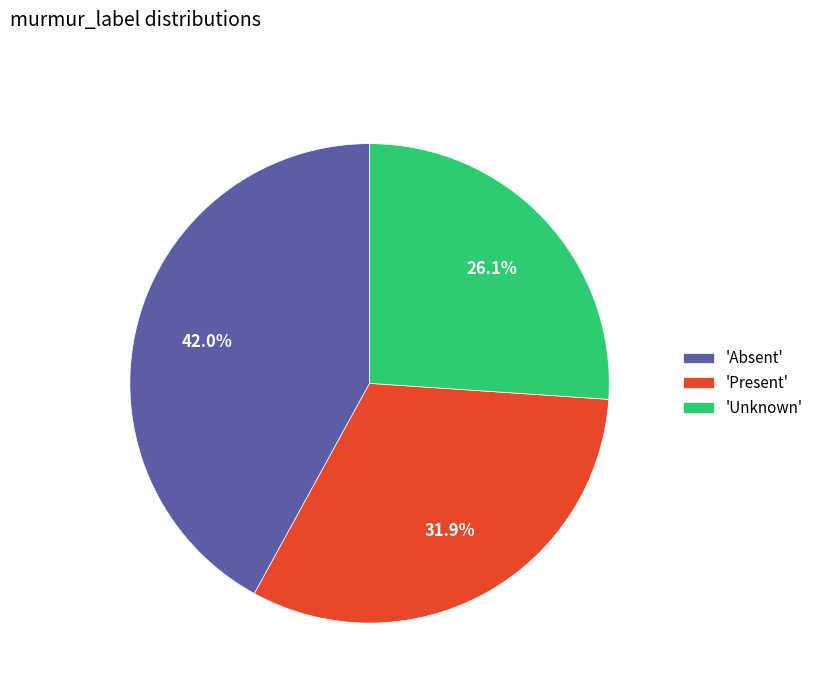

Does any single category account for the majority?

No